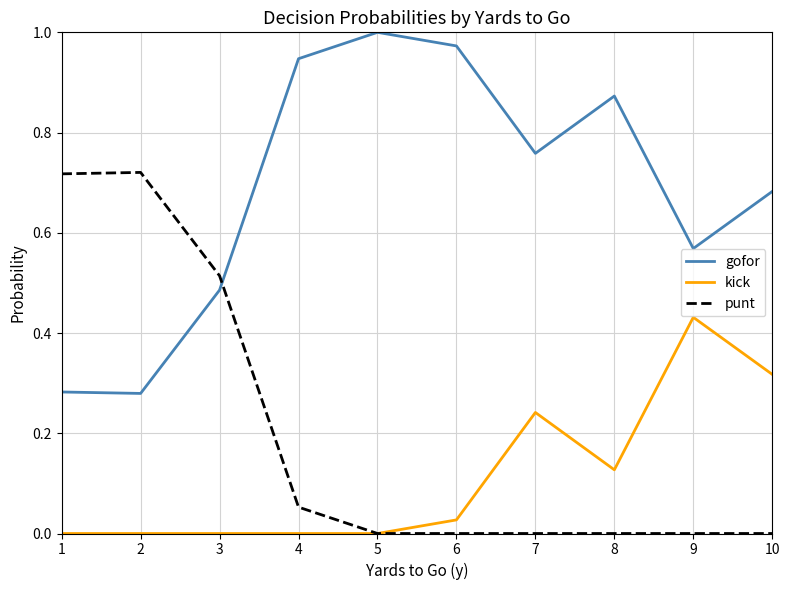

Which series has the largest total across all categories?

gofor